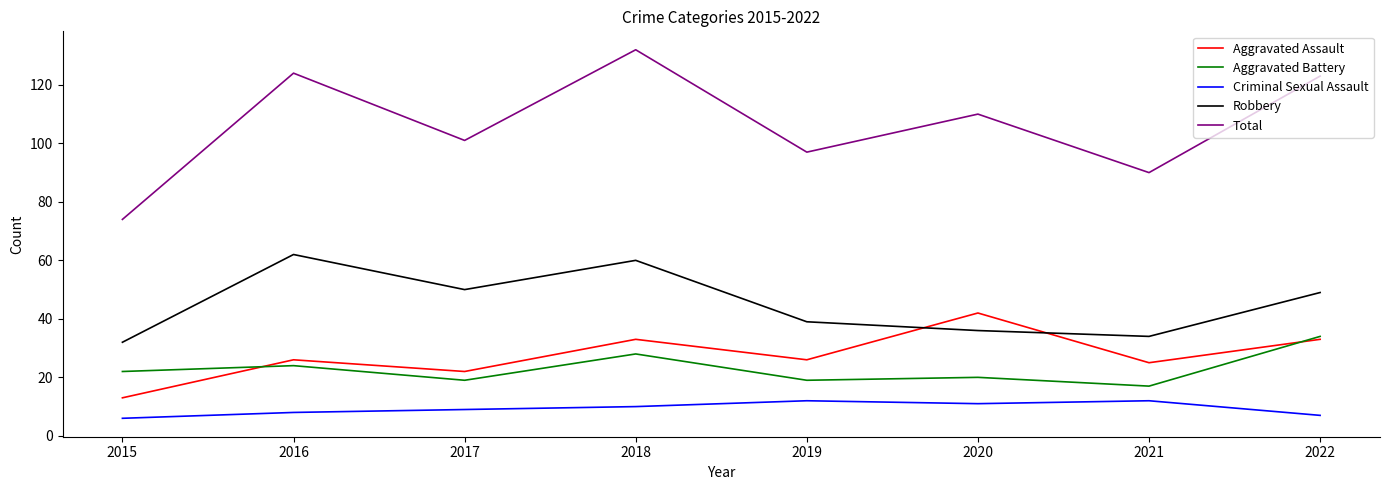

Which series has the largest range (max minus min)?

Total